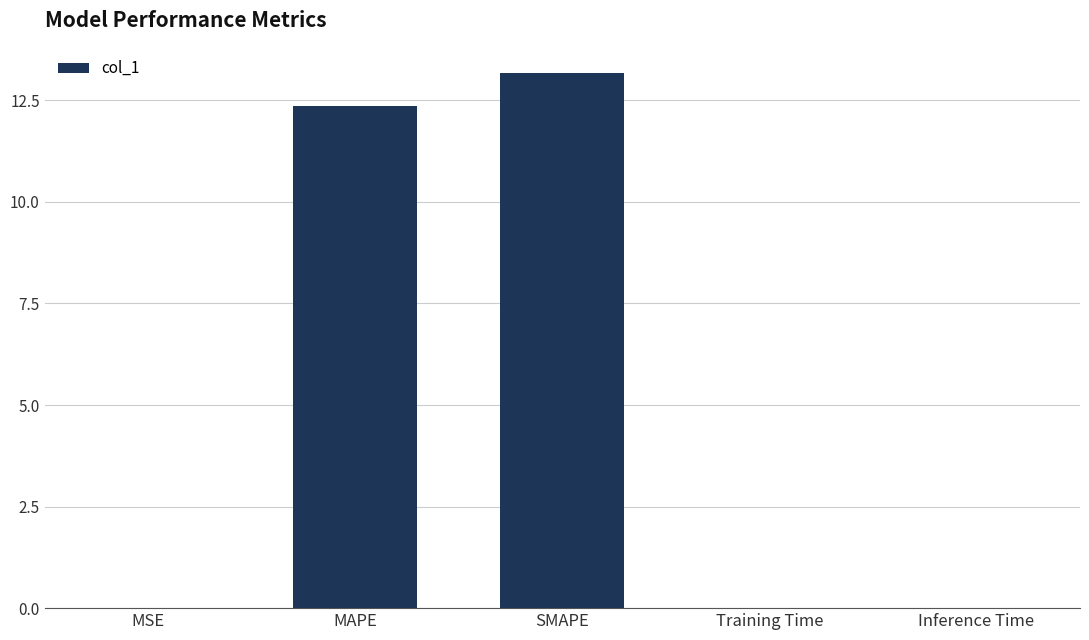

Is it true that the value at SMAPE is 13.2?

True